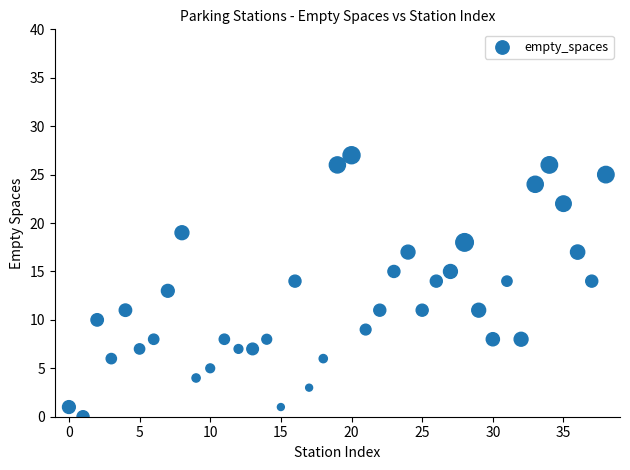

What is the range of Y values (max minus min)?

27